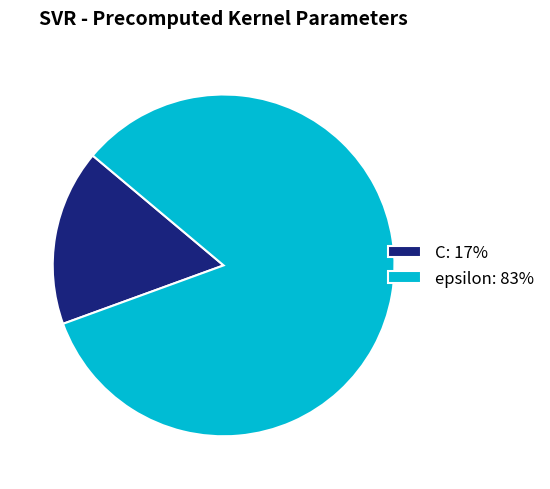

Do epsilon and C together represent more than half of the pie?

Yes